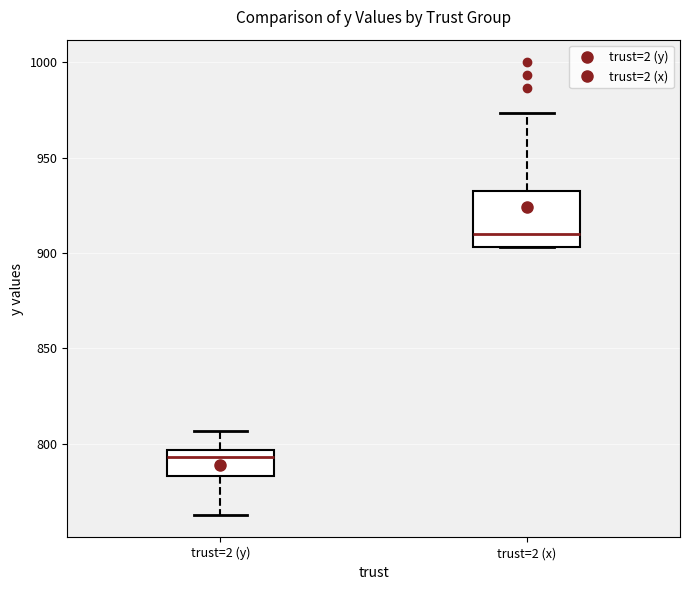

Reading left to right, read every box against the y-axis: the position of its median line, the range the box covers, and the ends of its whiskers. The values are not printed on the chart, so give them approximately, as read against the axis.

trust=2 (y): median 795 (just below the box's upper edge), box 785 to 795, whiskers 765 to 805
trust=2 (x): median 910, box 905 to 935, whiskers 905 to 975